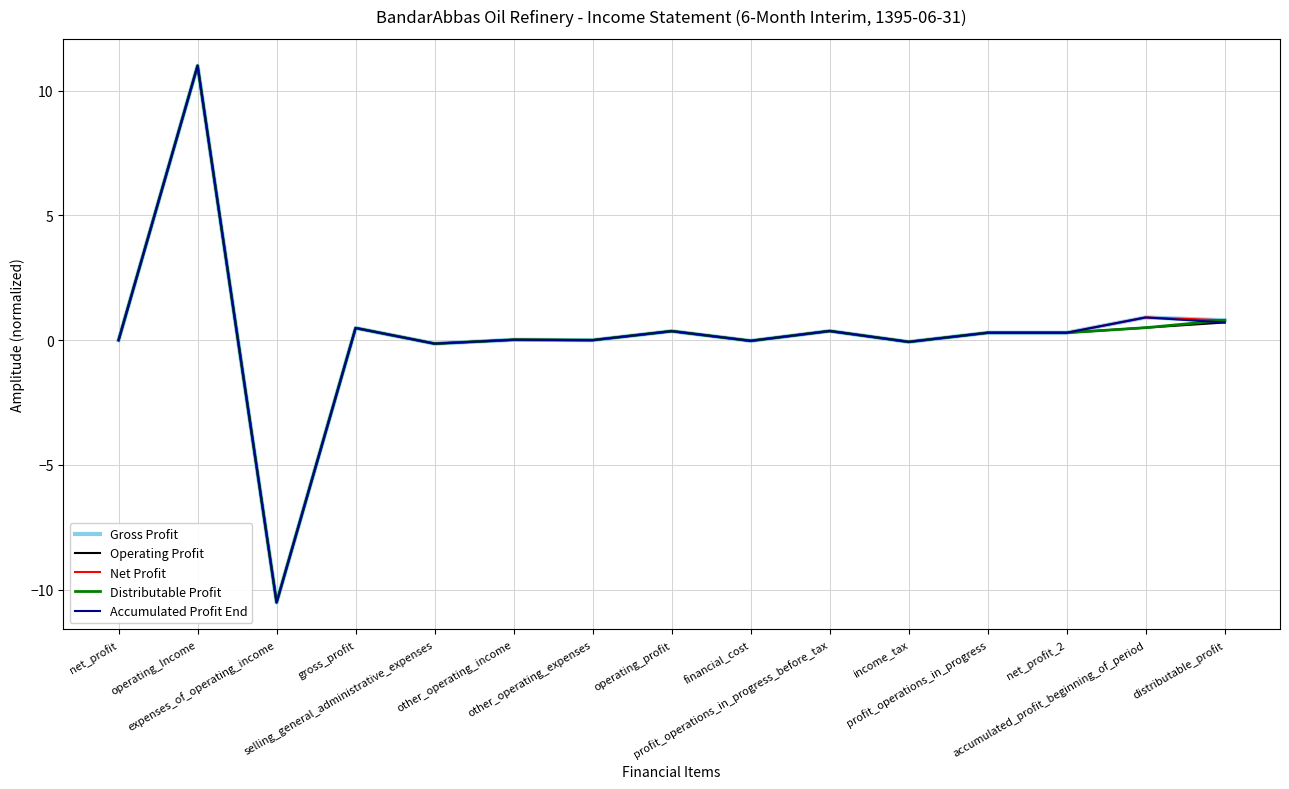

Does the chart display data point markers on the line(s)?

No